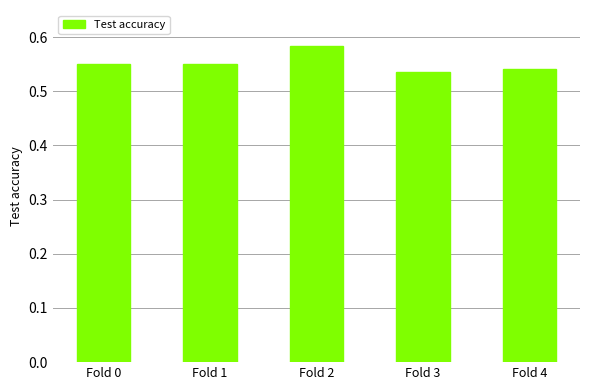

Count the values in the range 0 to 1.

5